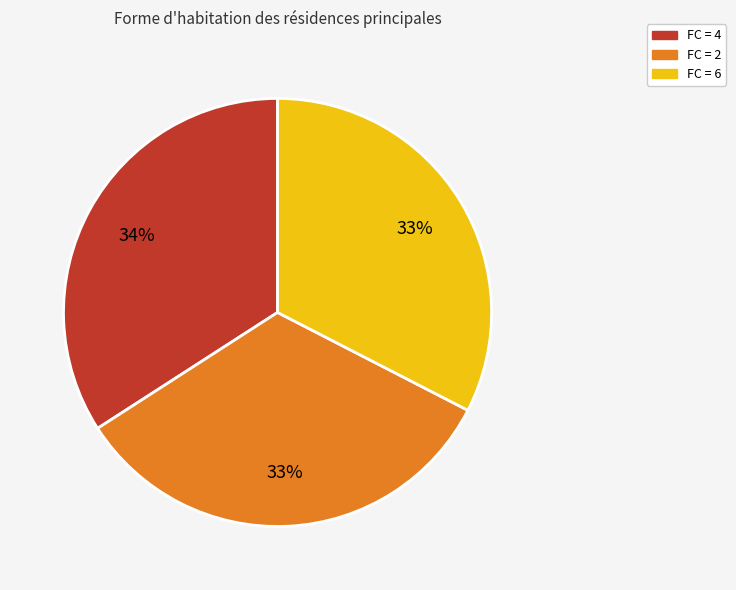

To the nearest percent, what is the average slice percentage?

33%